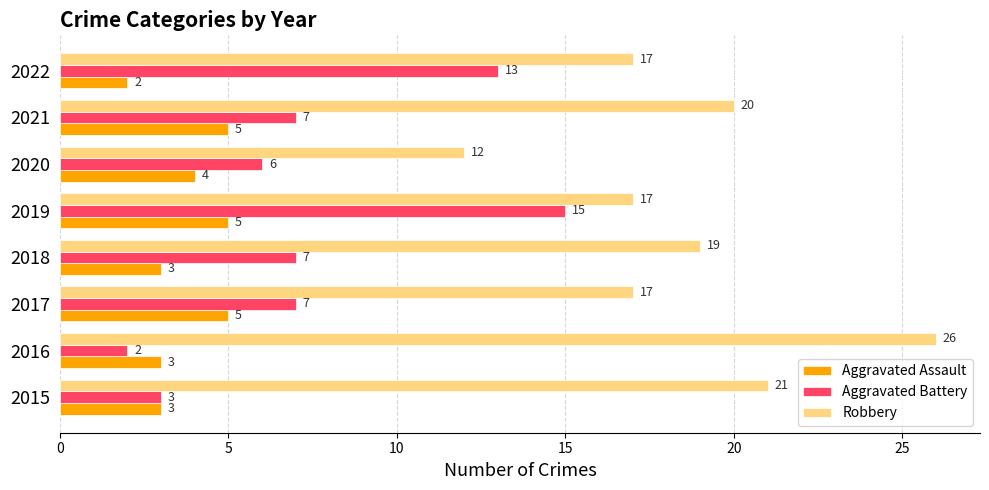

What is the spread (max minus min) of values at 2017?

12